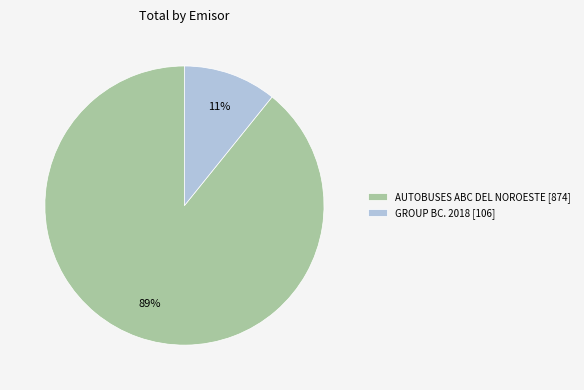

How many segments does this pie chart have?

2